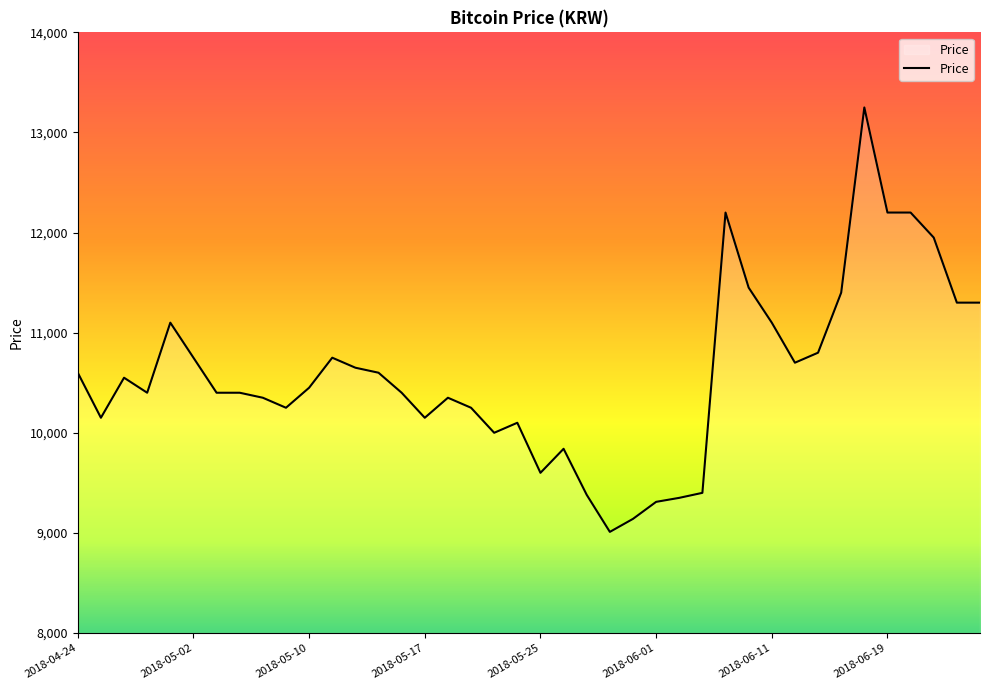

What is the difference between the maximum and minimum values?

4240